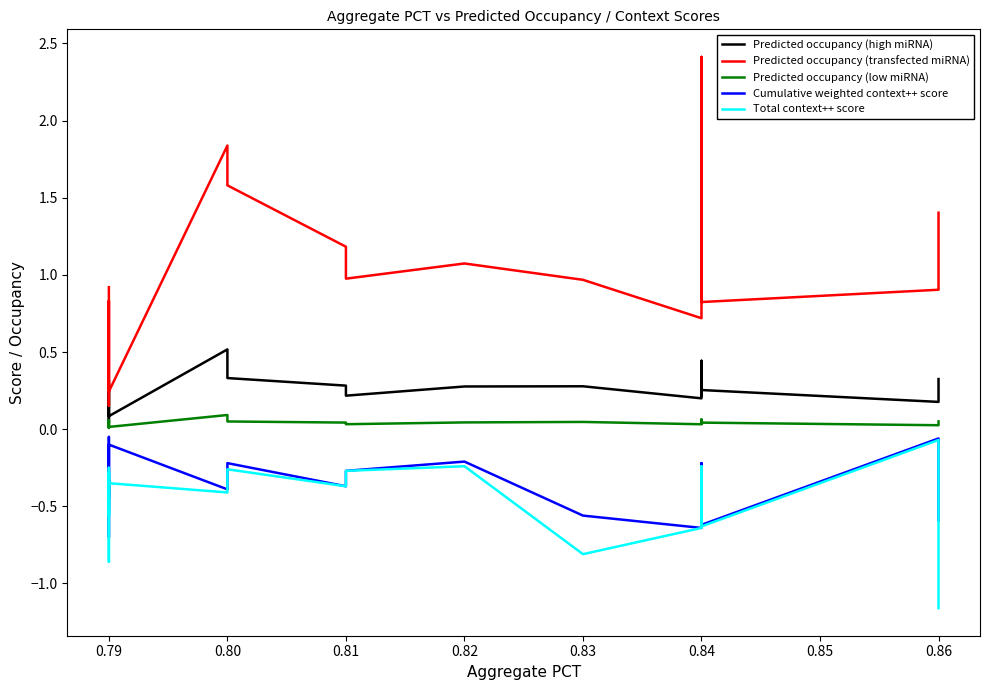

What is the difference between the maximum and minimum values in the Predicted occupancy (low miRNA) series?

0.1